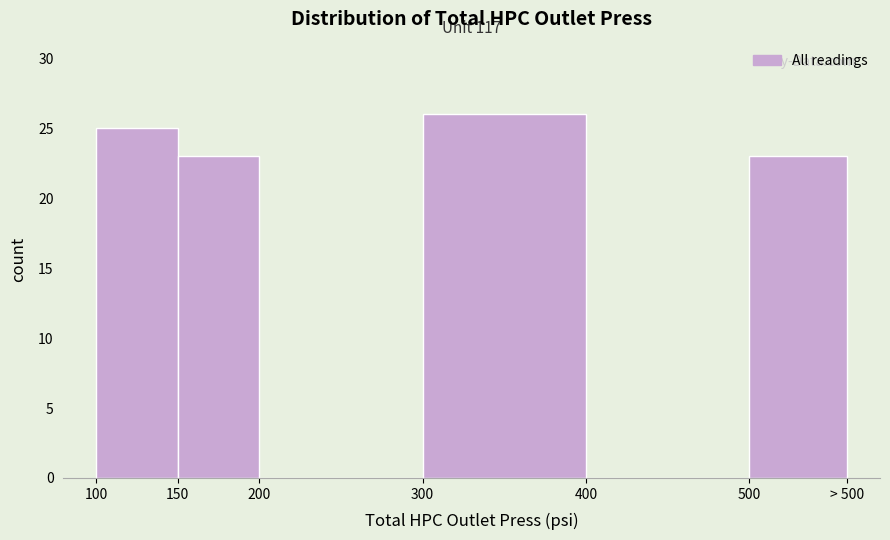

Reading right to left, extract all data points from this chart.

500=23	400=0	300=26	200=0	150=23	100=25